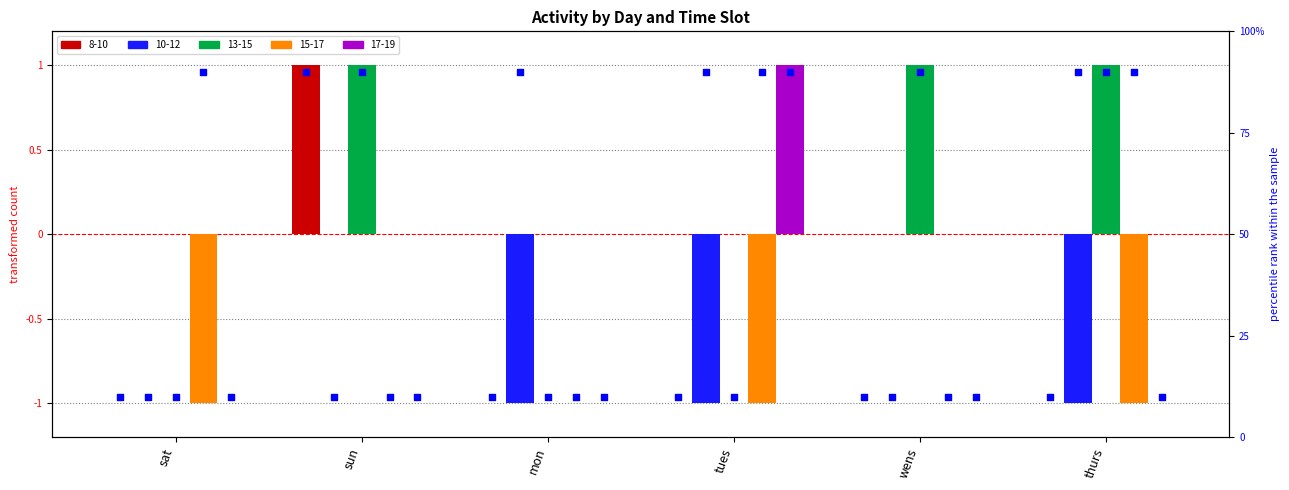

What is the total value across all series at thurs?

-1